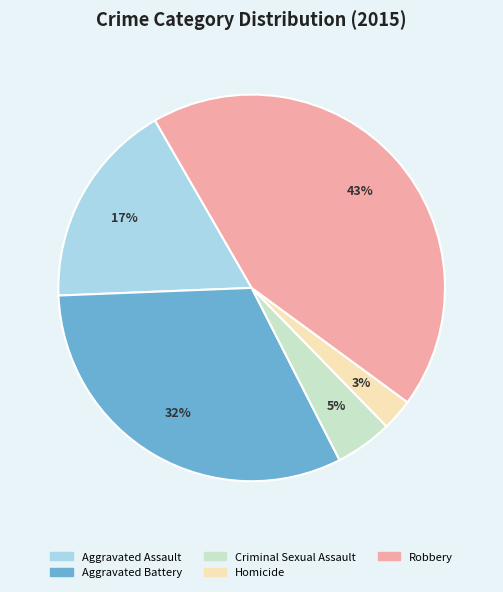

To the nearest percent, what percentage of the pie is Aggravated Assault?

17%